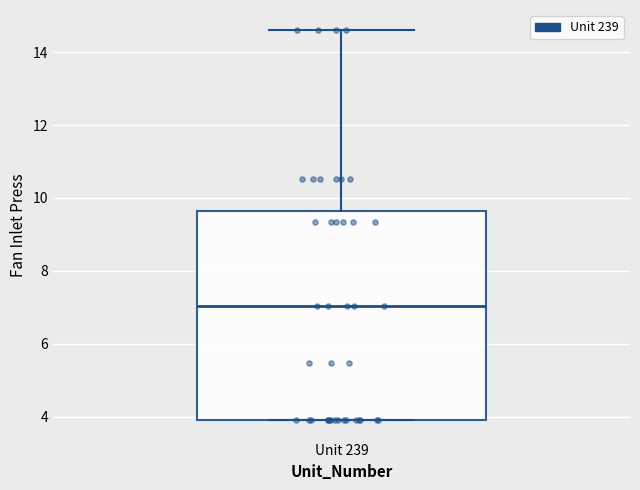

Read this box plot against the y-axis: the position of the median line, the range covered by the box, and the ends of both whiskers. The values are not printed on the chart, so give them approximately, as read against the axis.

median 7.0, box 4.0 to 9.6, whiskers 4.0 to 14.6